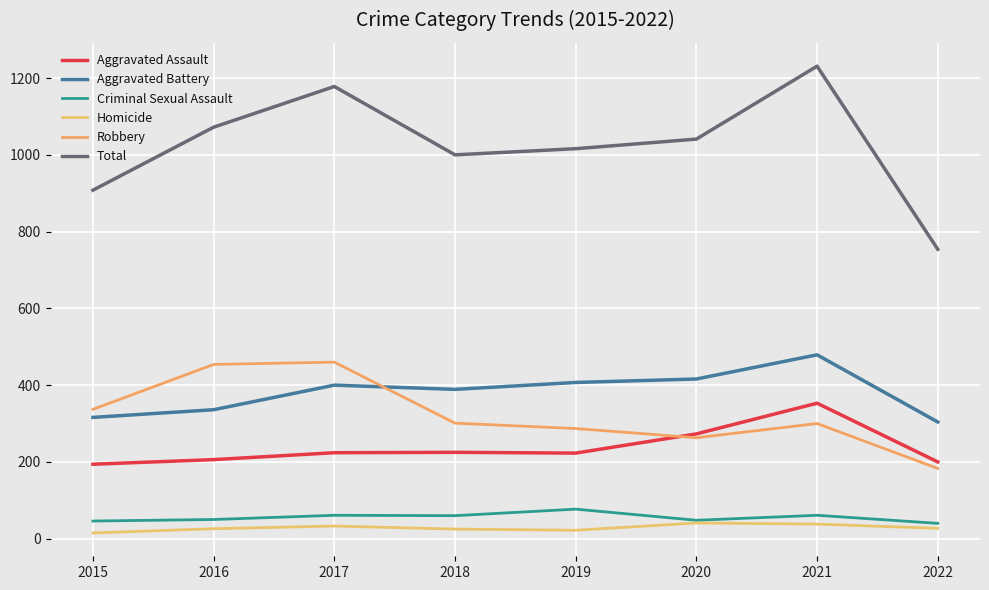

At 2015, list the series in order from largest to smallest.

Total, Robbery, Aggravated Battery, Aggravated Assault, Criminal Sexual Assault, Homicide